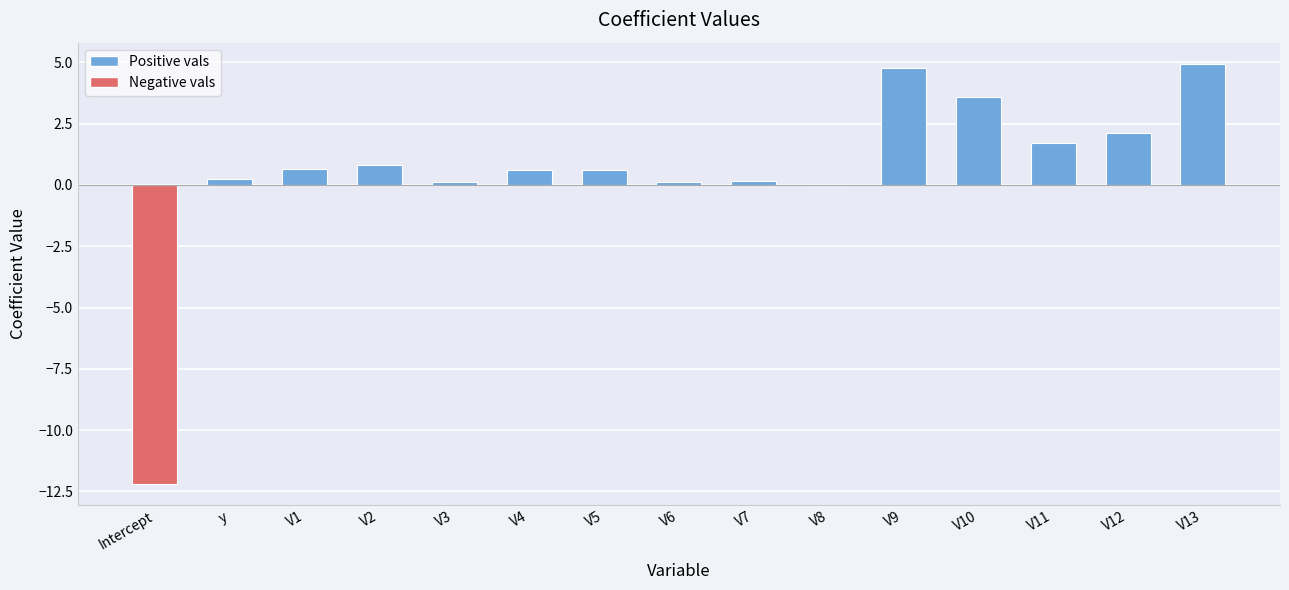

True or false: the data shows 0.6 at V5.

True